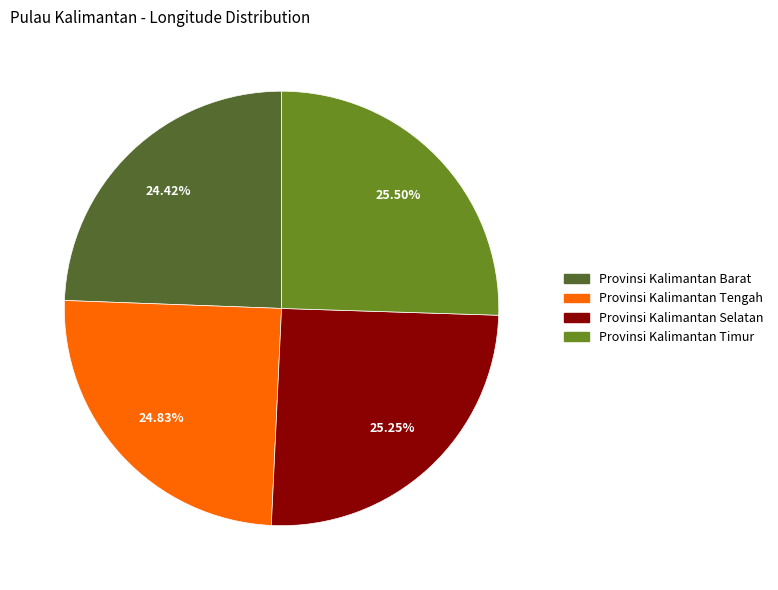

How many segments does this pie chart have?

4